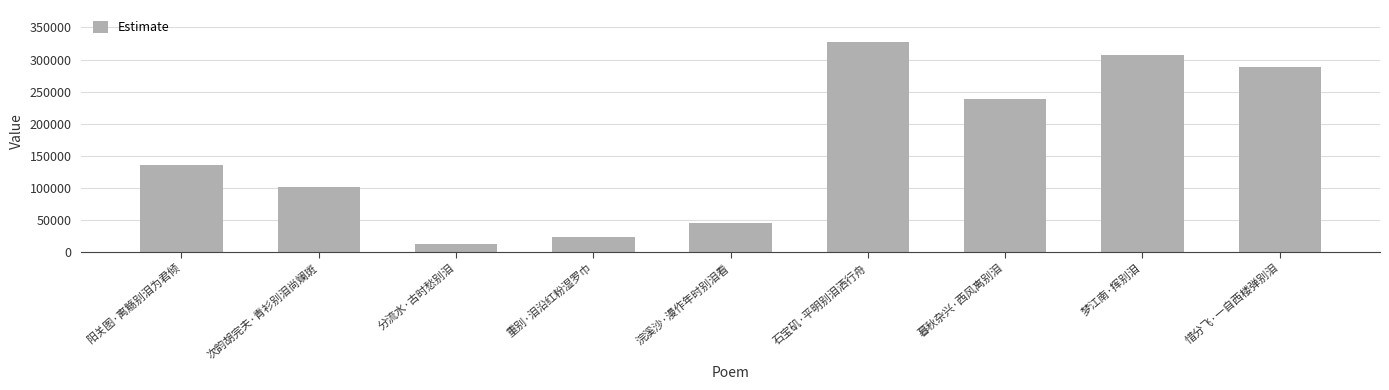

What is the sum of all values?

1478016